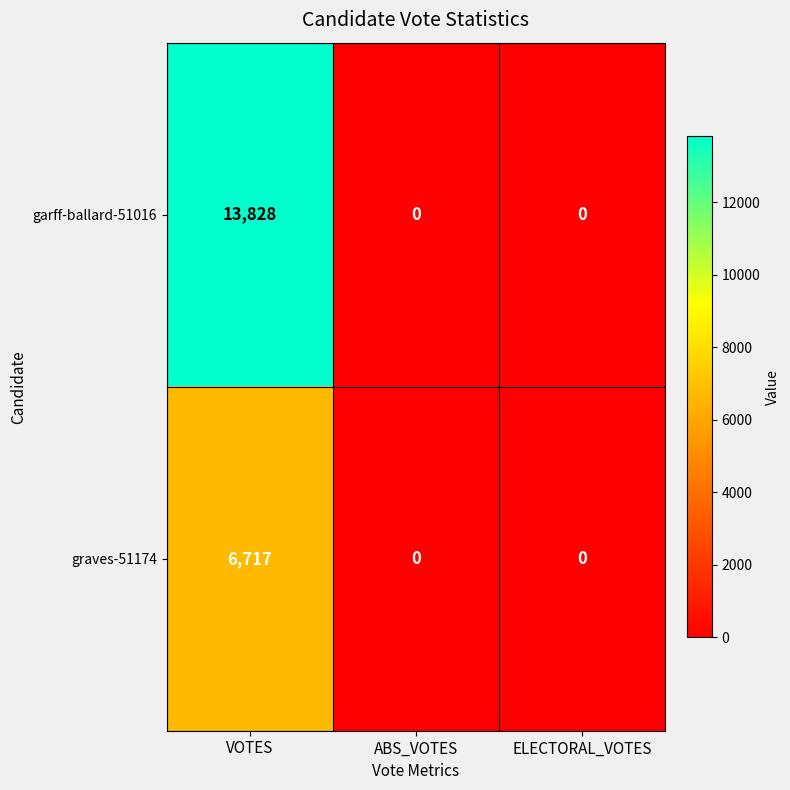

The value of garff-ballard-51016 at VOTES is 13828. True or false?

True